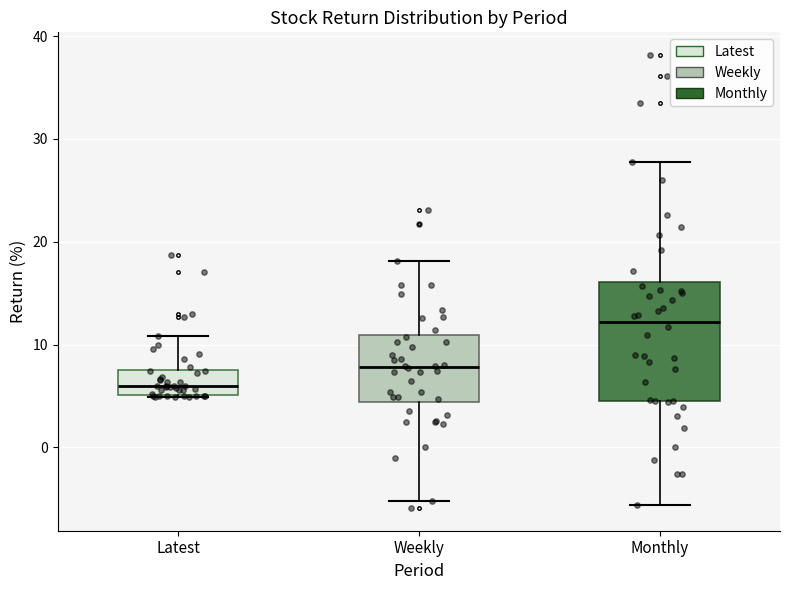

Reading left to right, read every box against the y-axis: the position of its median line, the range the box covers, and the ends of its whiskers. The values are not printed on the chart, so give them approximately, as read against the axis.

Latest: median 6, box 5 to 7, whiskers 5 to 11
Weekly: median 8, box 4 to 11, whiskers -5 to 18
Monthly: median 12, box 5 to 16, whiskers -6 to 28